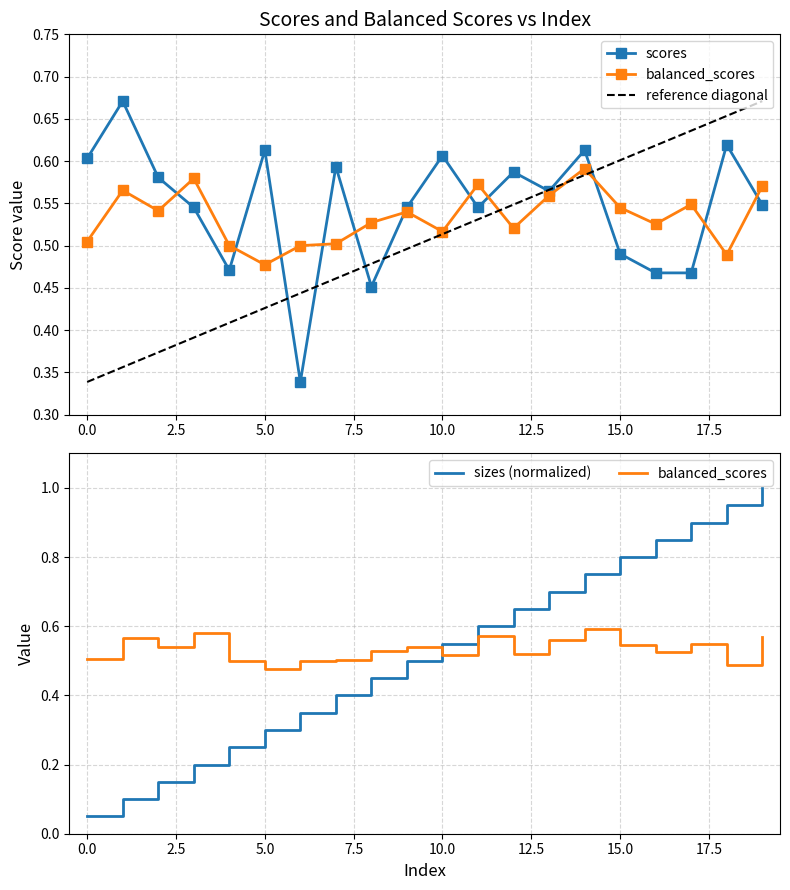

What is the value of the sizes point at the 10th from the left?

0.5